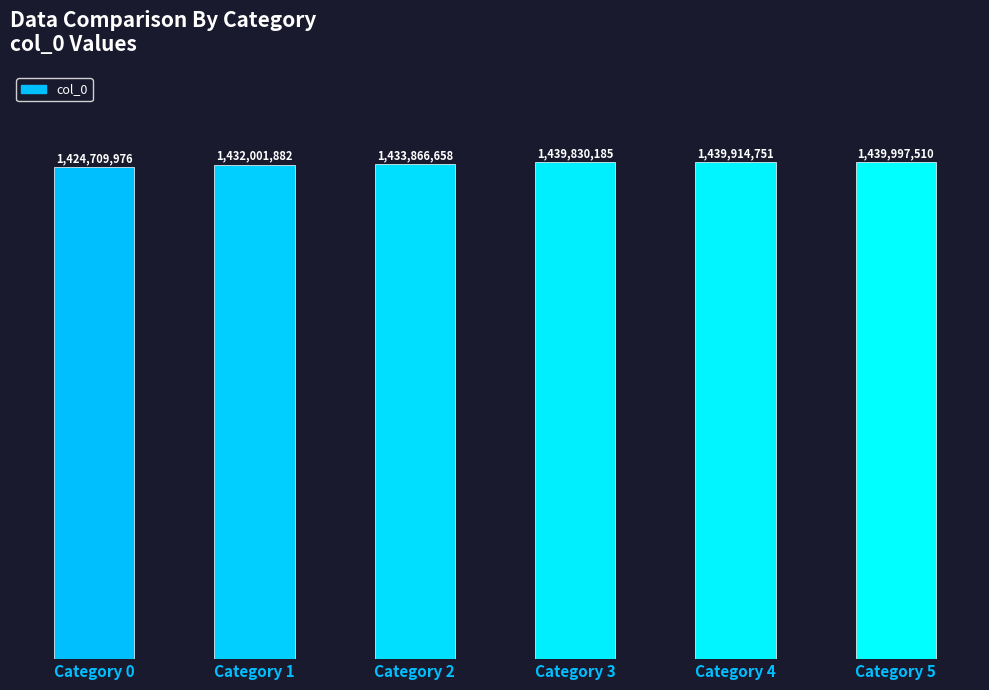

Reading right to left, transcribe all the data shown in this chart.

1439997510	1439914751	1439830185	1433866658	1432001882	1424709976